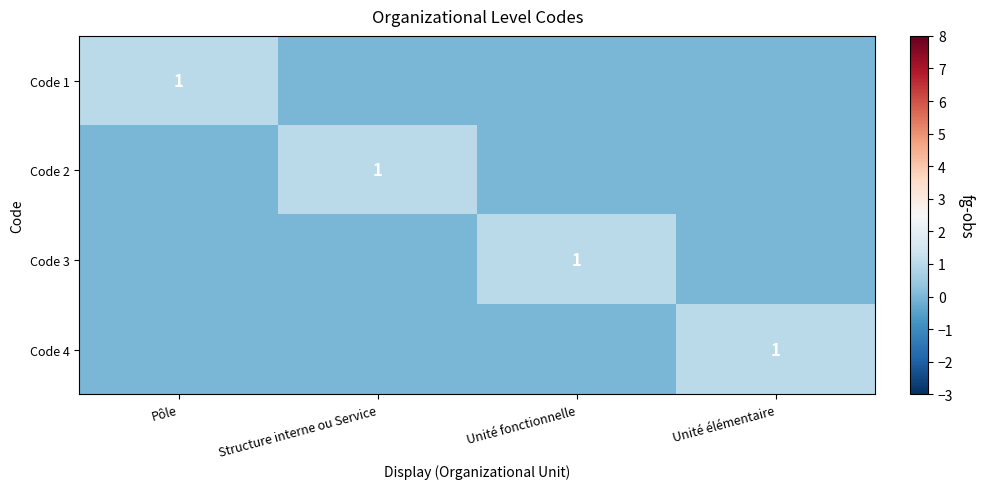

True or false: Code 1 has a value of 1 at Pôle.

True